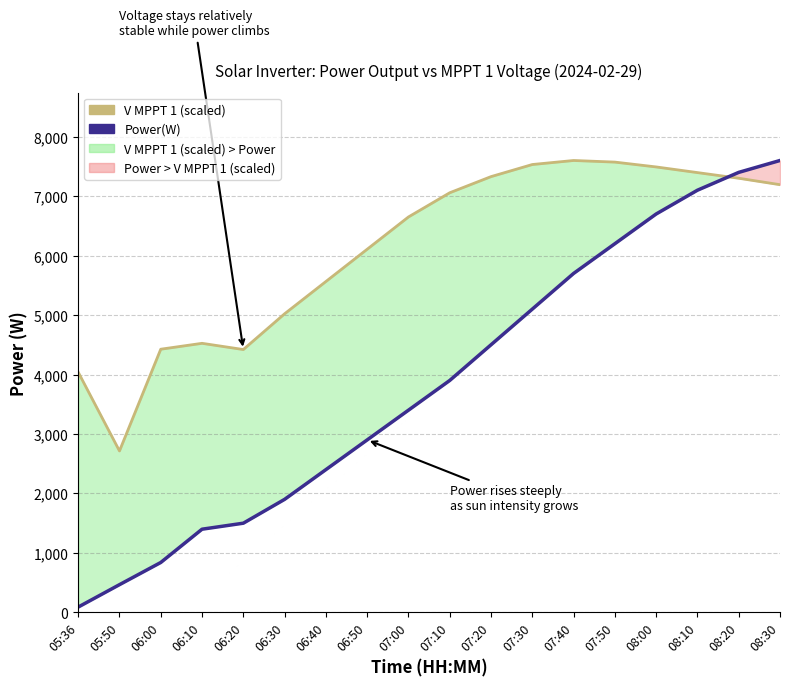

What is the label of the 2nd point from the left?

05:50